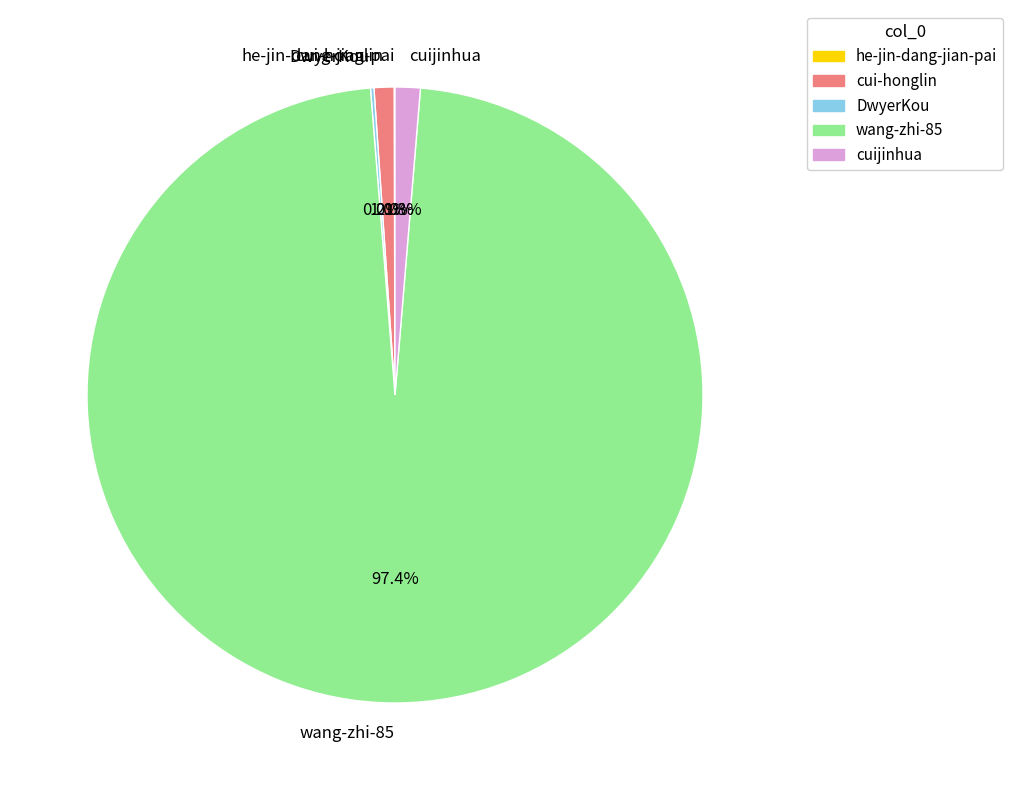

What is the ratio of the value at cuijinhua to the value at cui-honglin?

1.3